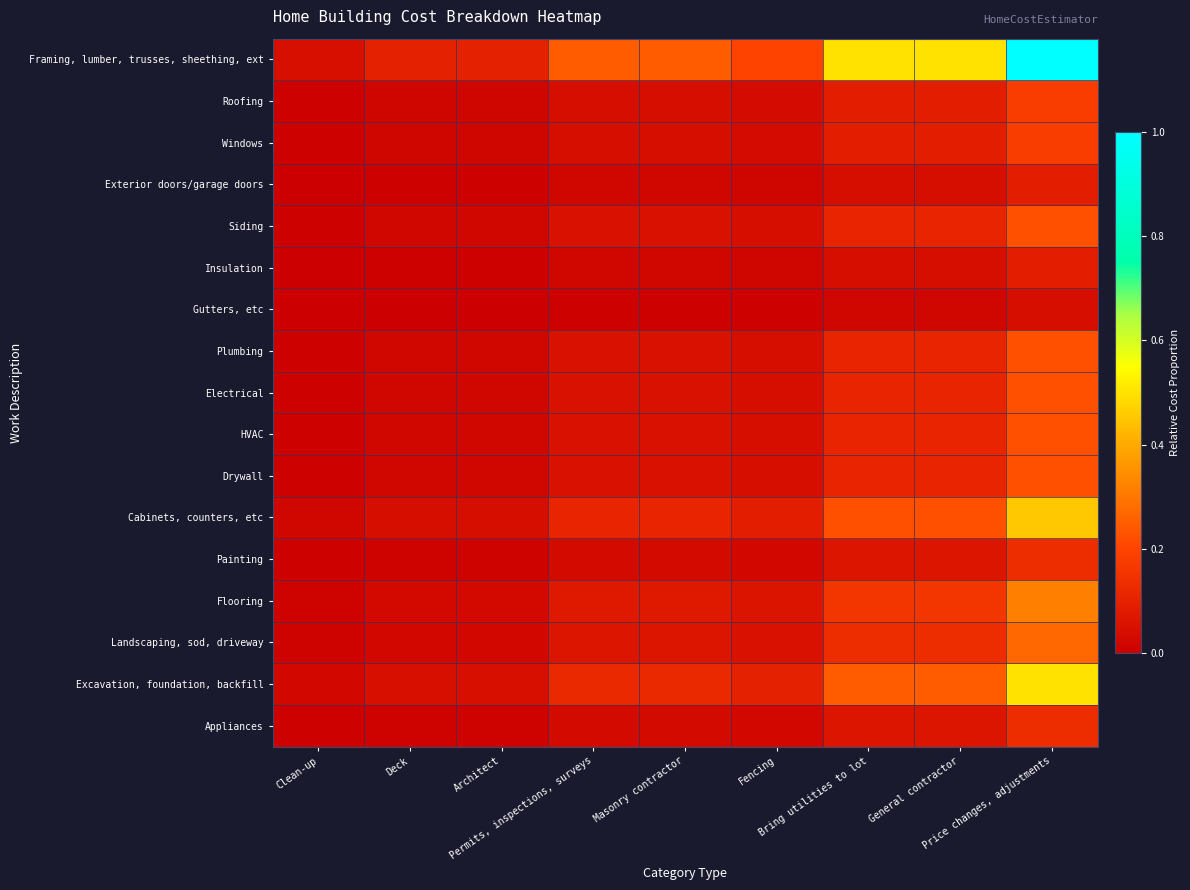

Between Bring utilities to lot and Permits, inspections, surveys, which is larger?

Bring utilities to lot